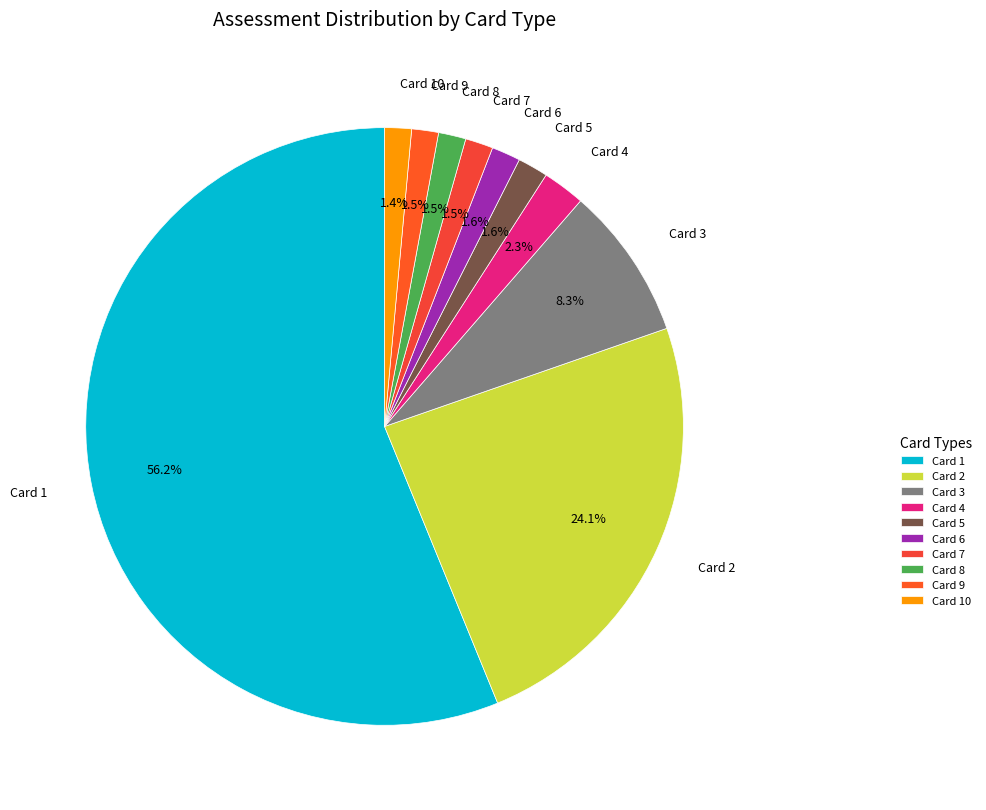

How many slices are in this pie chart?

10